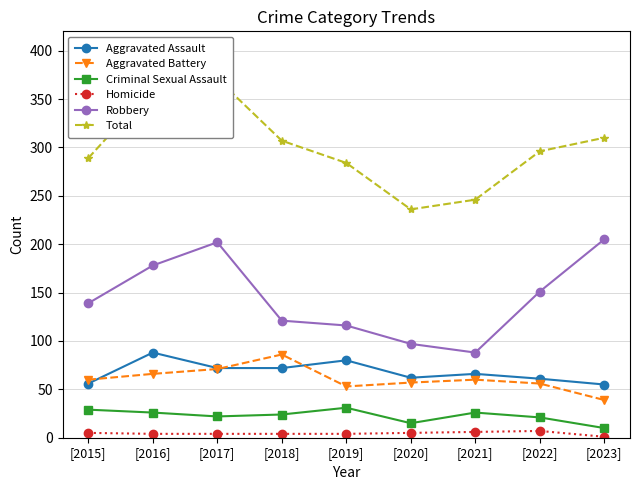

Read the Aggravated Assault value at [2017], to the nearest 10.

70